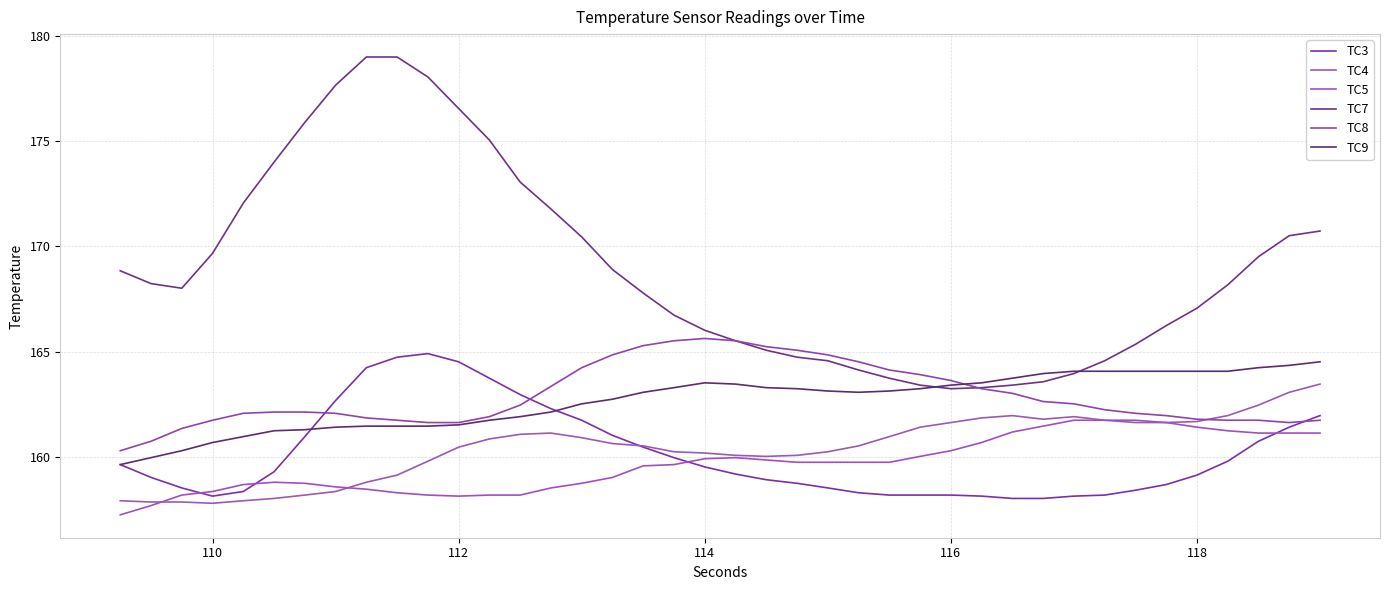

What is the maximum value for TC5?

161.7